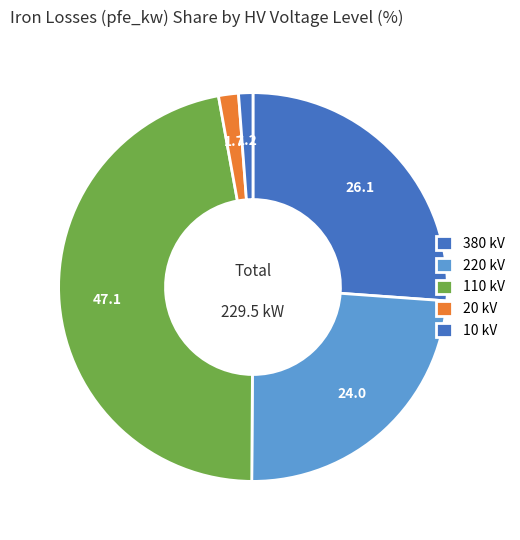

How many slices are in this pie chart?

5